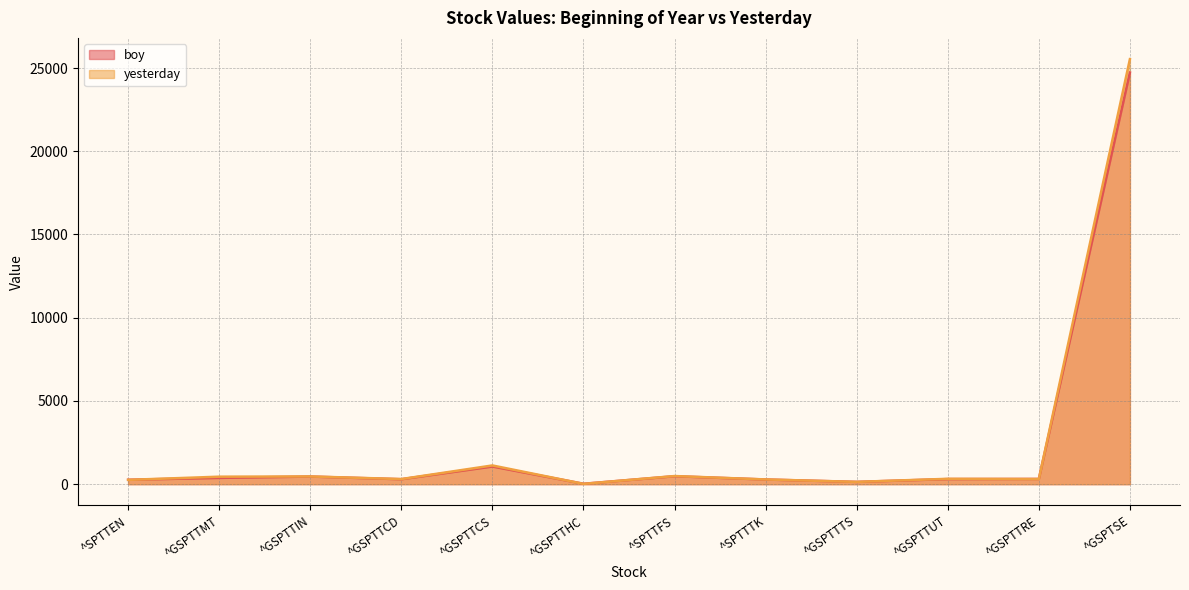

How many values in the boy series exceed 314?

6